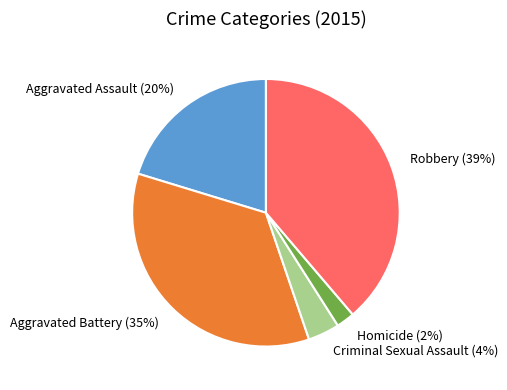

Count the number of slices in the pie.

5